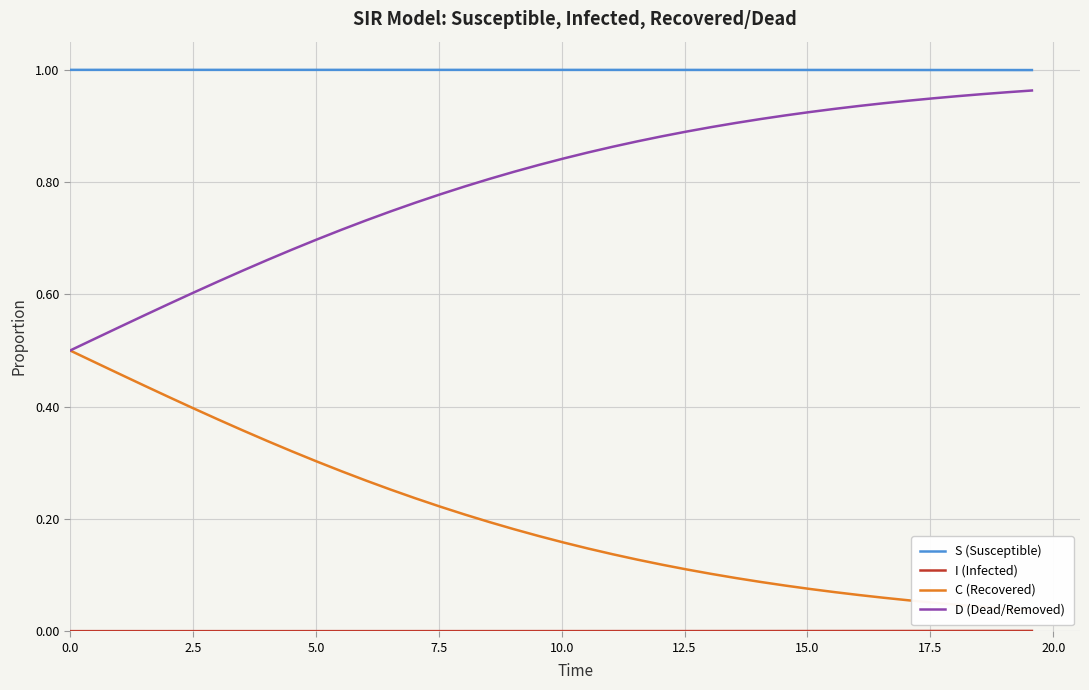

What is the value of the C (Recovered) point at the 33rd from the left?

0.1